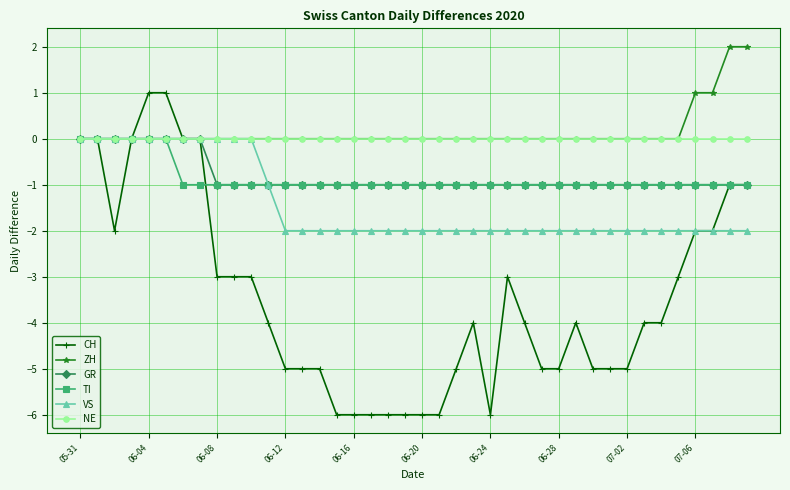

Which series has the widest spread of values?

CH